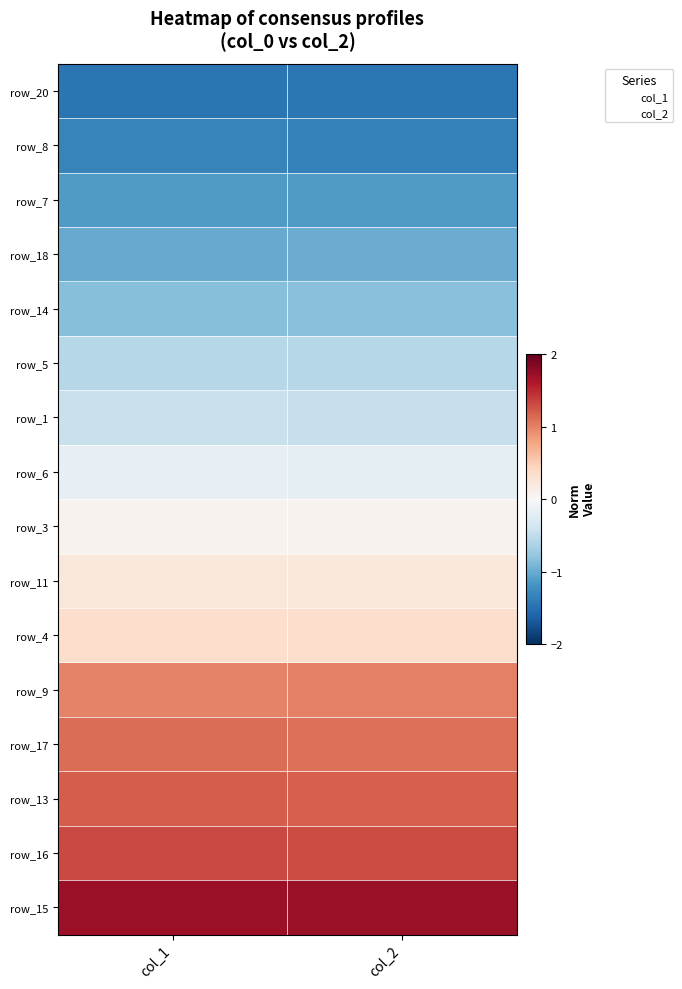

What is the difference between the highest and lowest values at col_1?

3.2